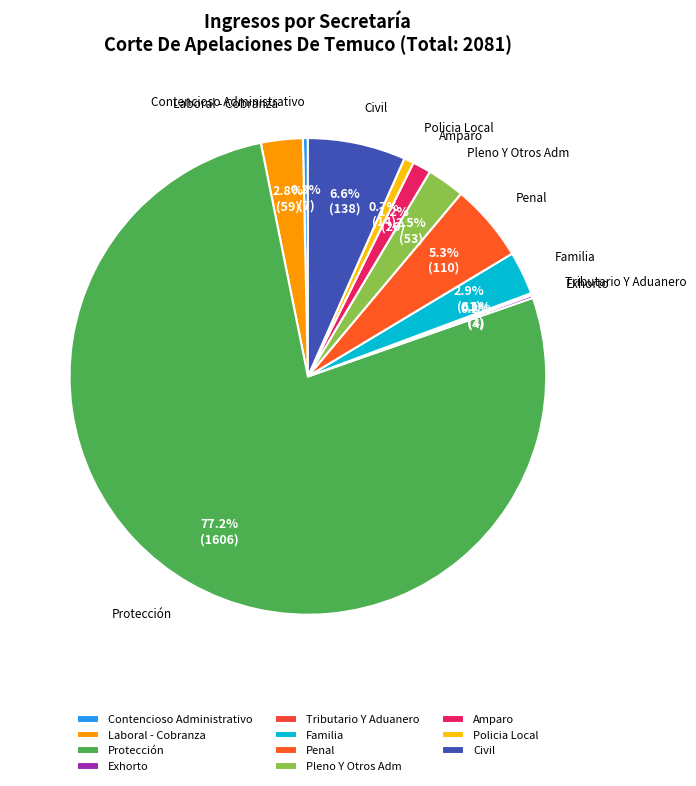

To the nearest percent, what is the average slice percentage?

9%